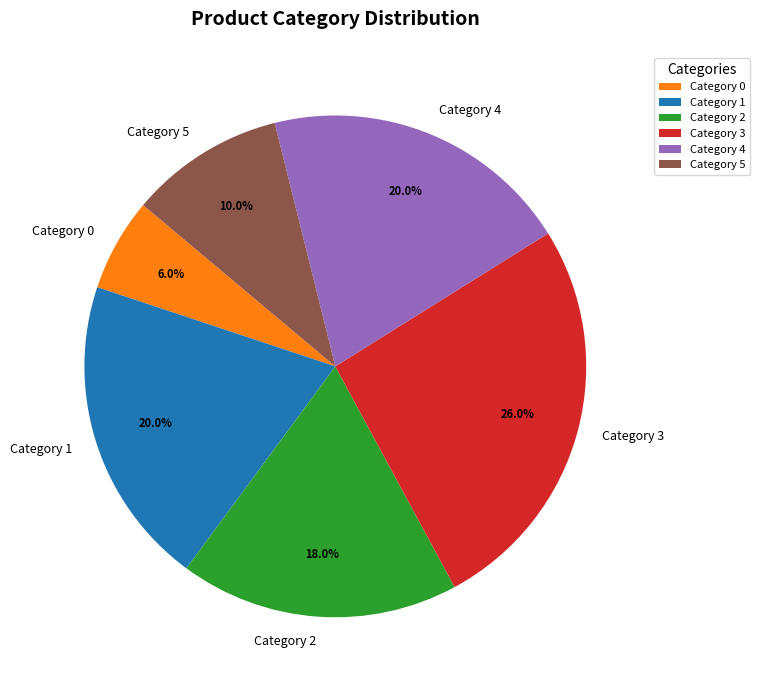

Combined, do Category 5 and Category 0 account for over 50%?

No